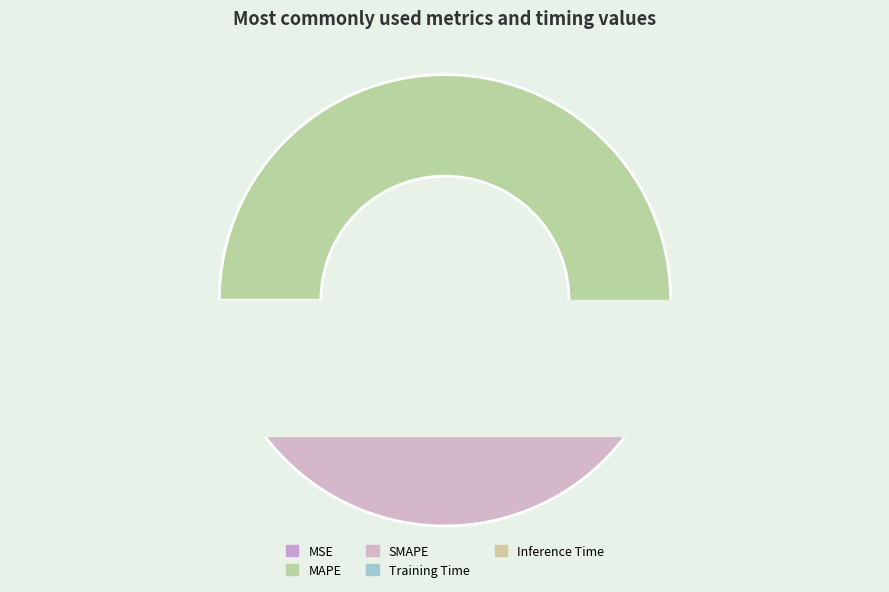

To the nearest percent, what is the average slice percentage?

20%